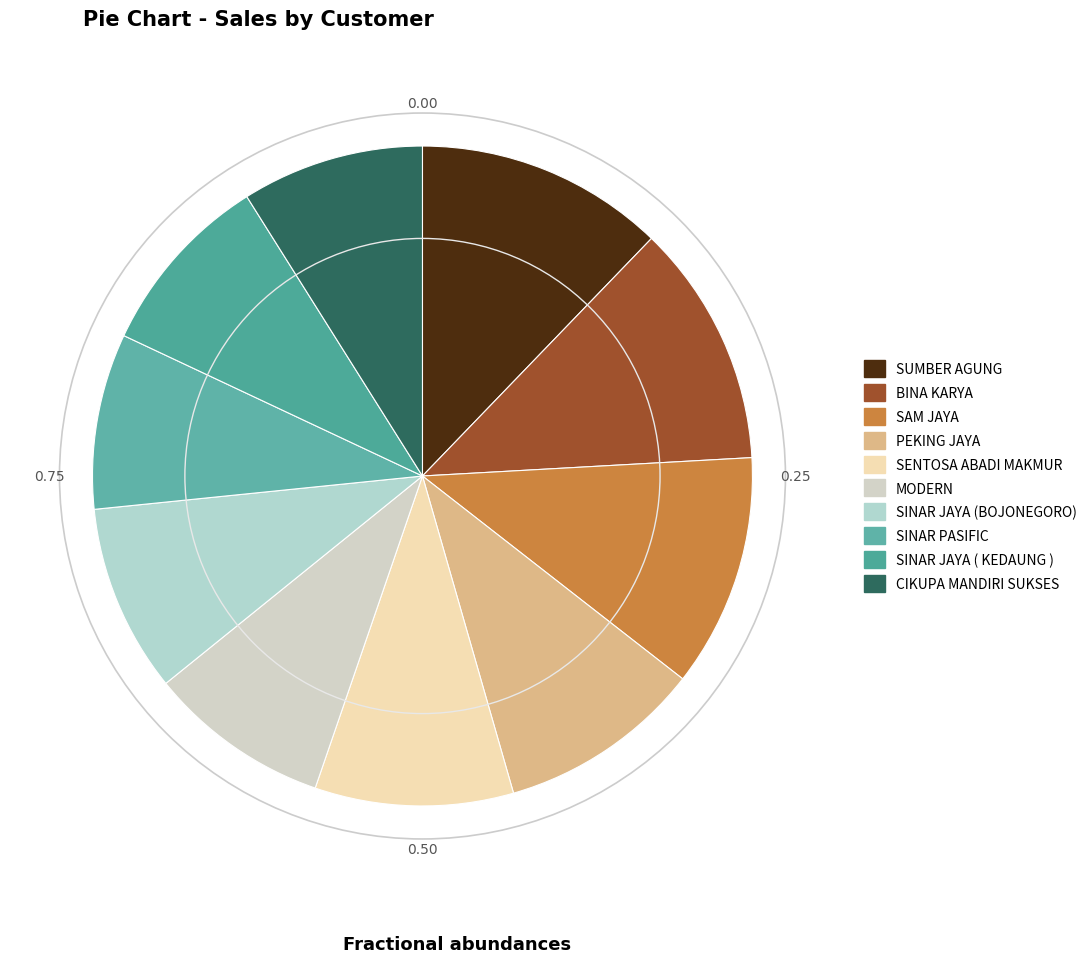

What is the largest slice in the pie chart?

SUMBER AGUNG